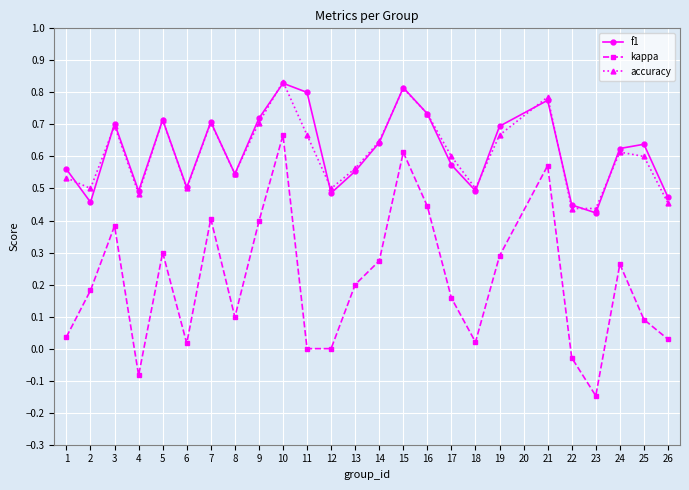

At which category does the chart reach its minimum across all series?

23